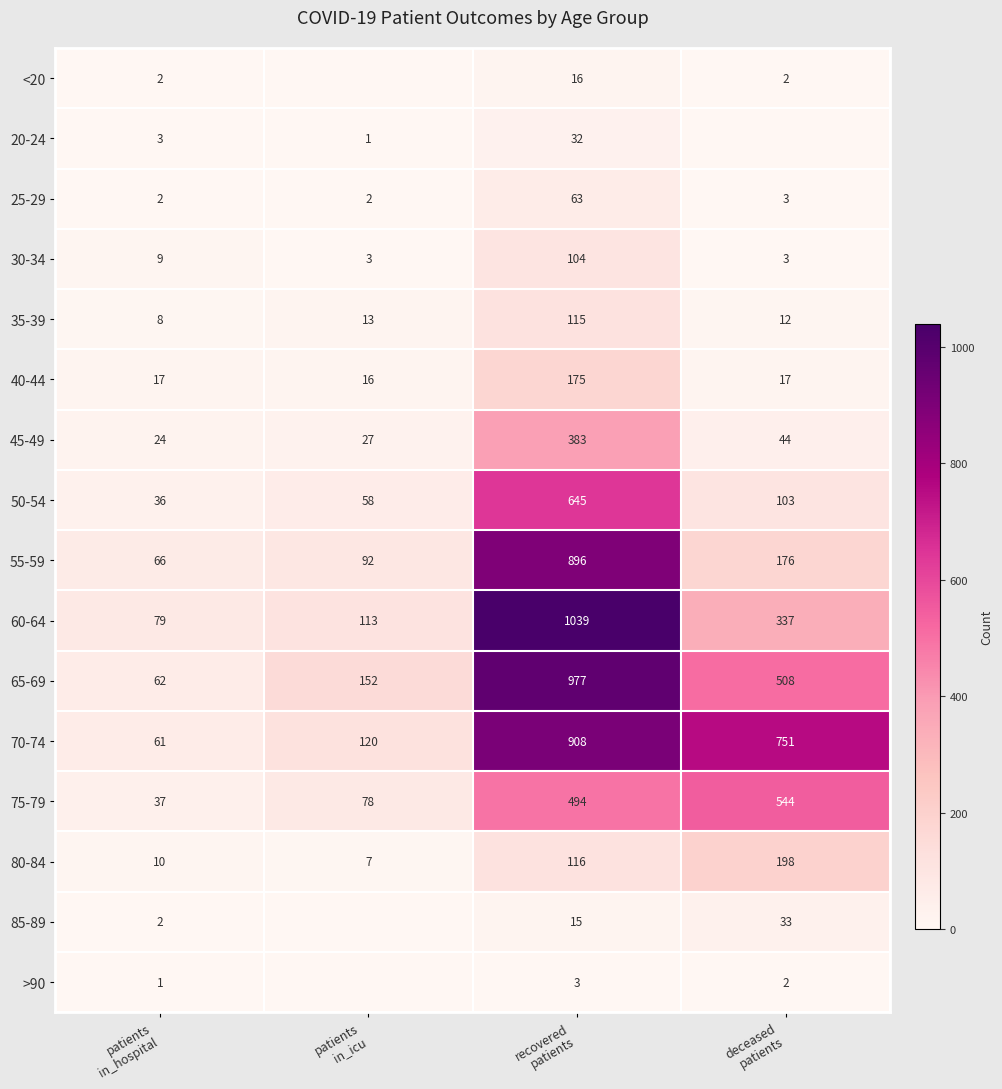

What is the highest value of the 80-84 series?

198